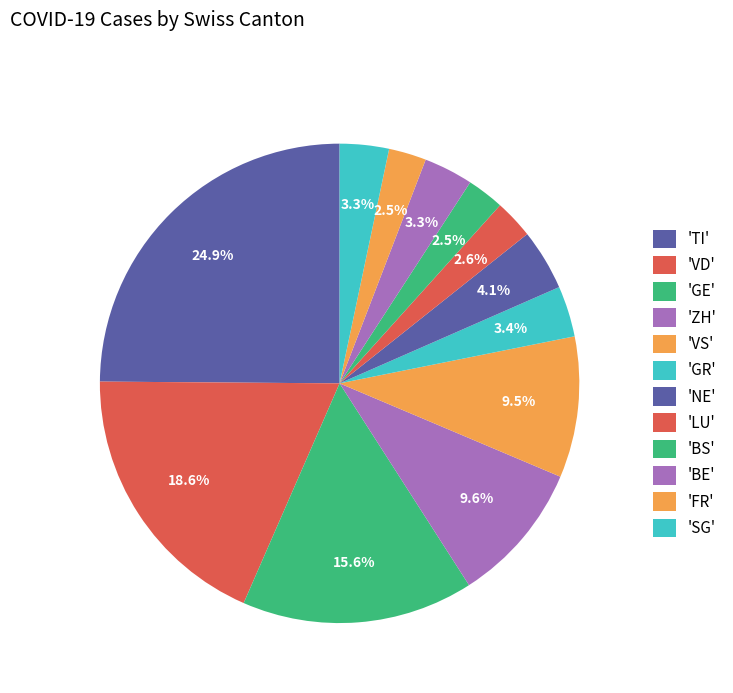

What is the largest slice in the pie chart?

TI